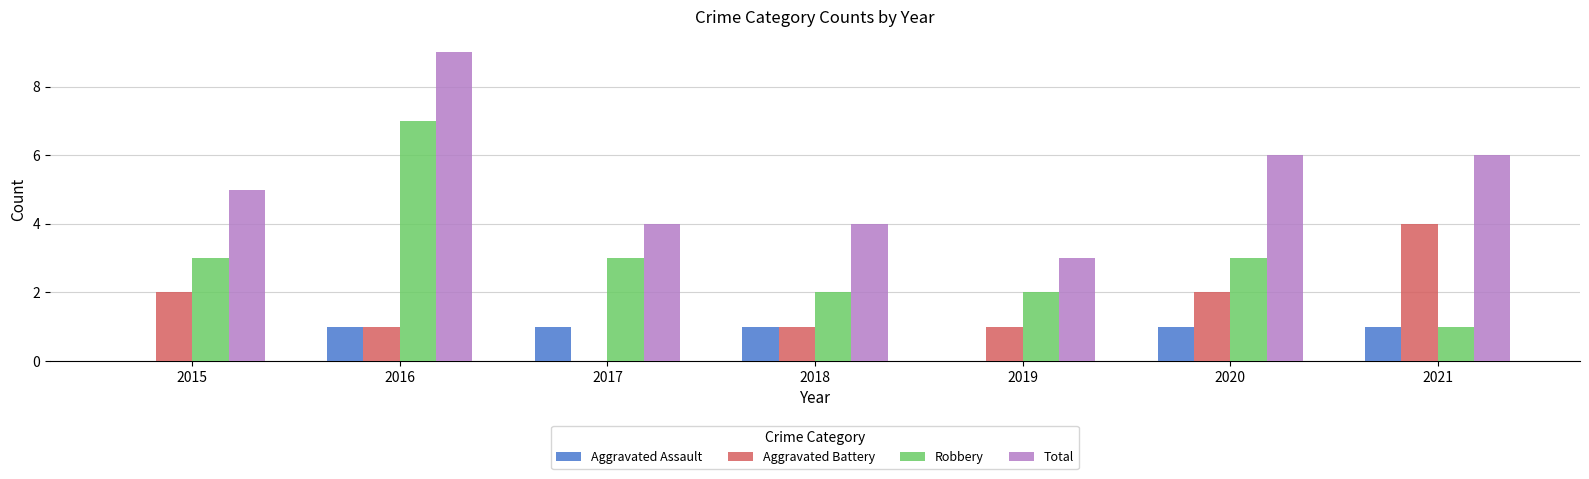

At which category does the chart reach its peak across all series?

2016